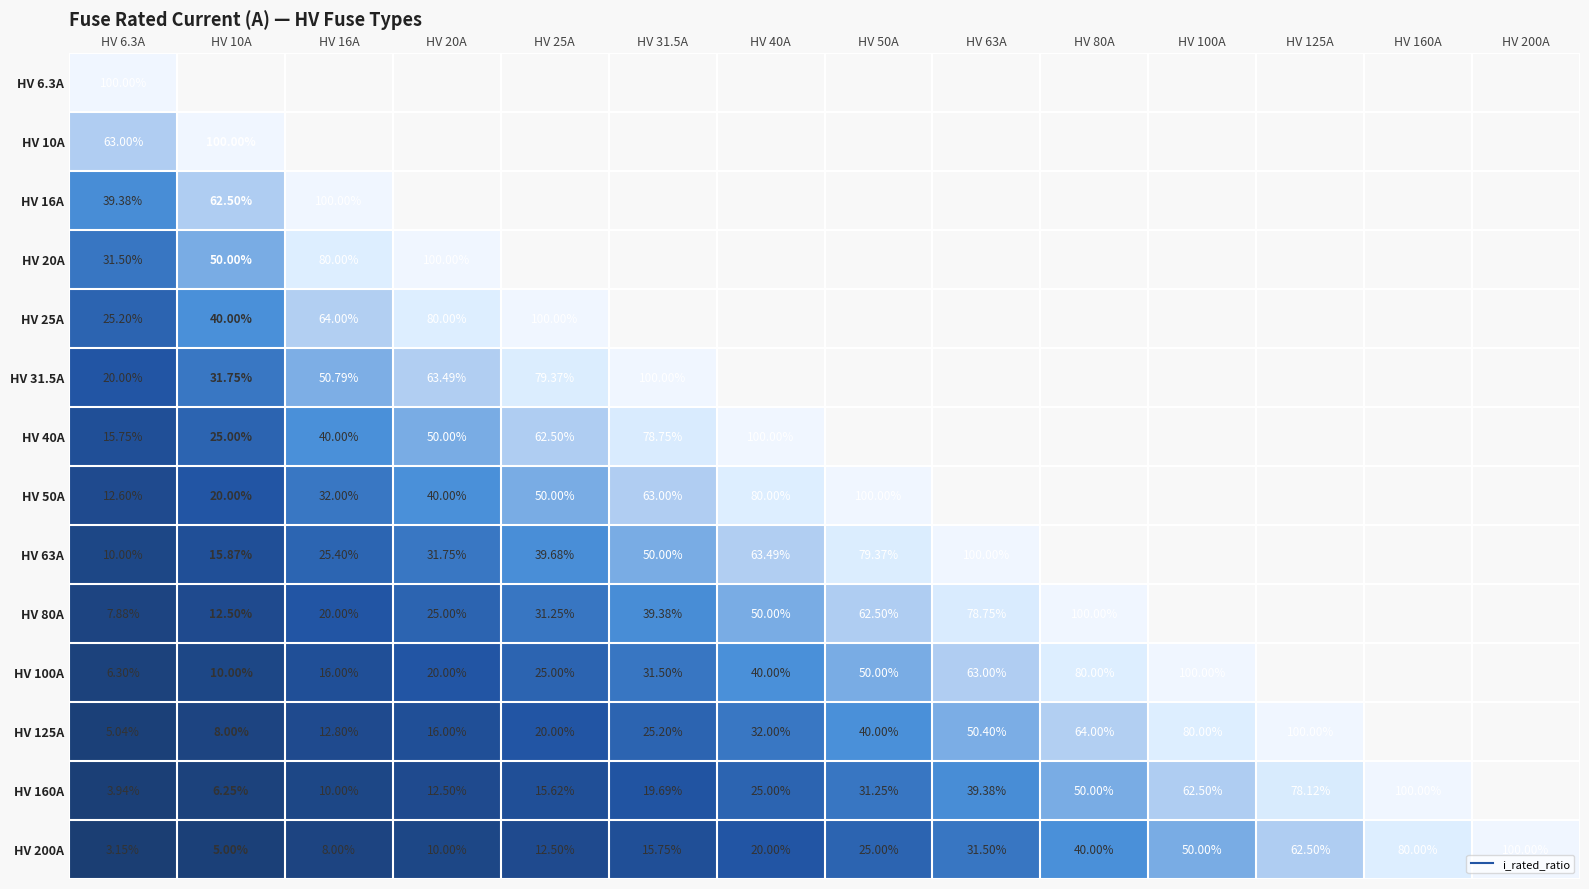

What is the highest value of the HV 50A series?

1.0